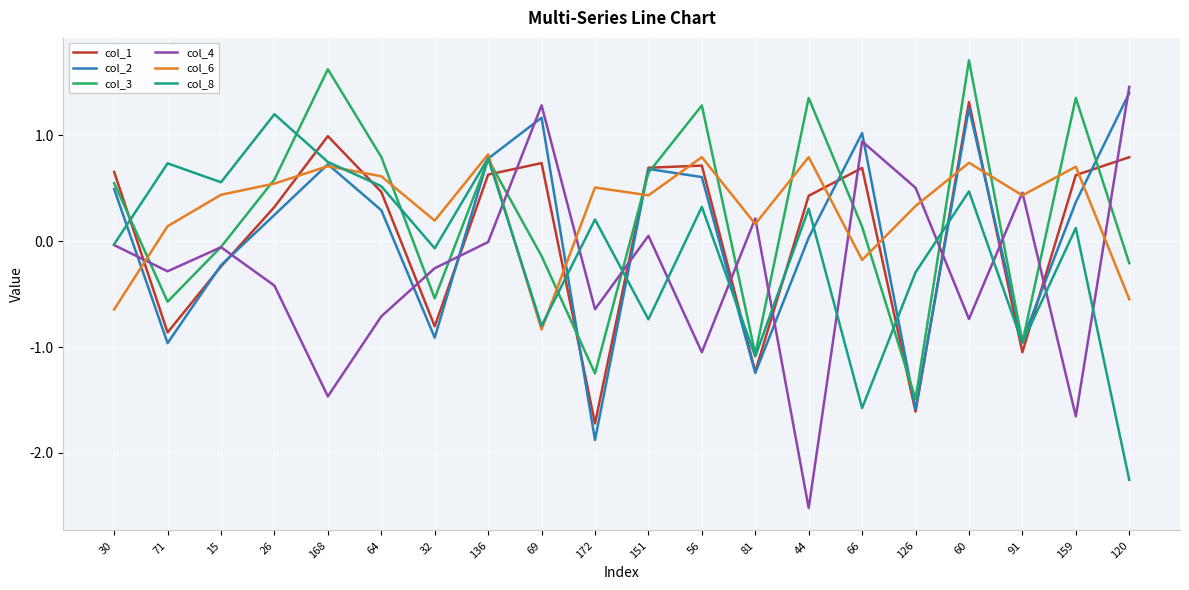

What is the maximum value shown in the chart?

1.7